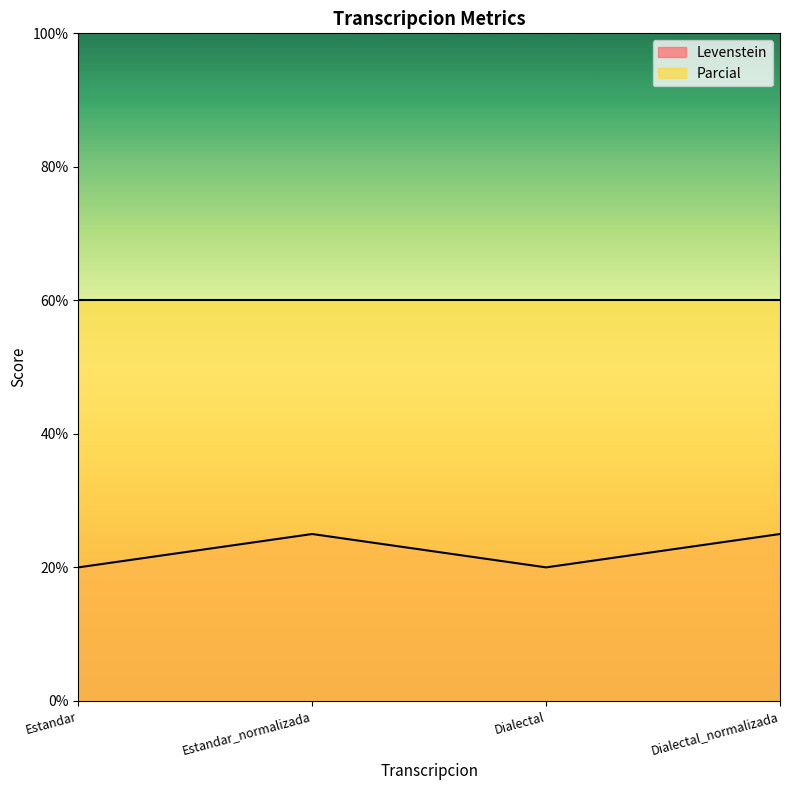

Count the number of data series in this chart.

2